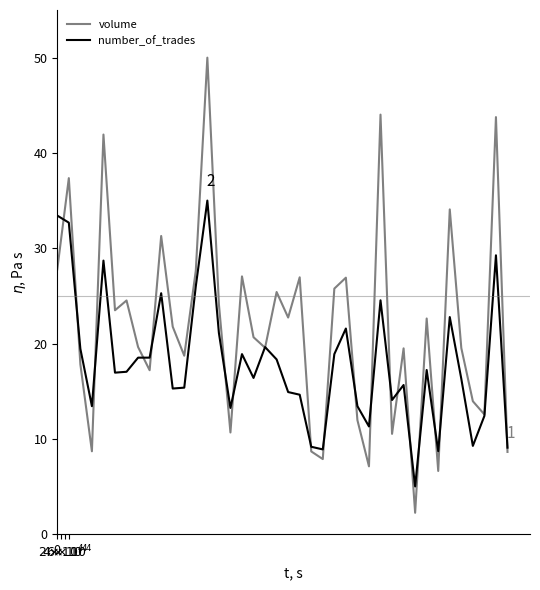

What is the minimum value shown in the chart?

2.2